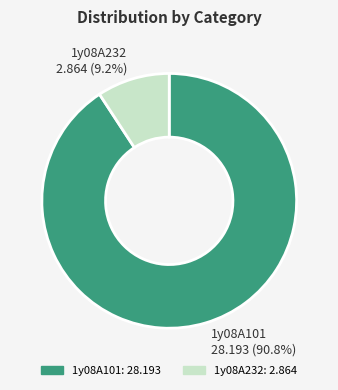

Which has a higher value, 1y08A101 or 1y08A232?

1y08A101